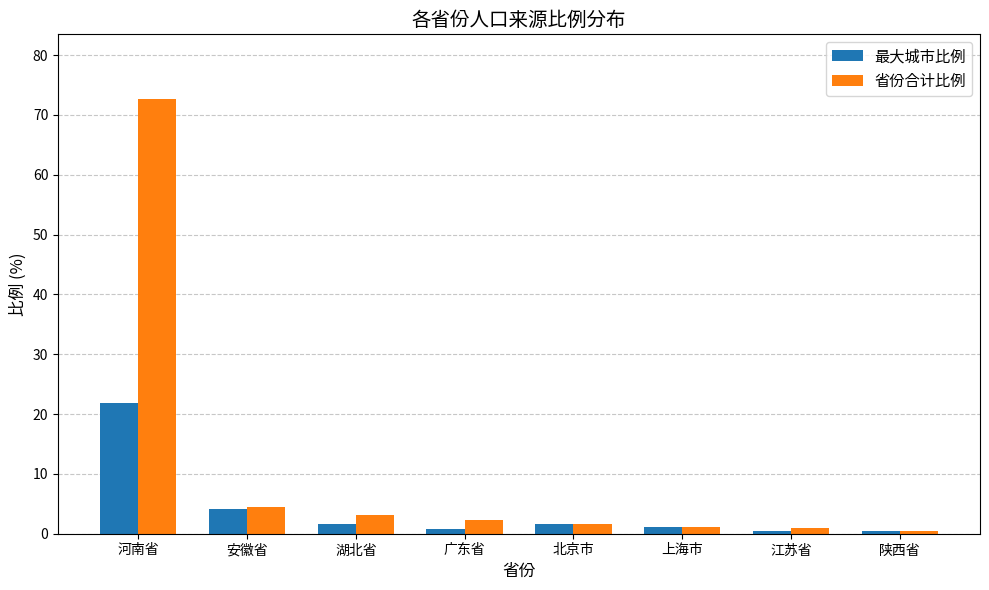

At which label is 省份合计比例 closest to 36?

安徽省